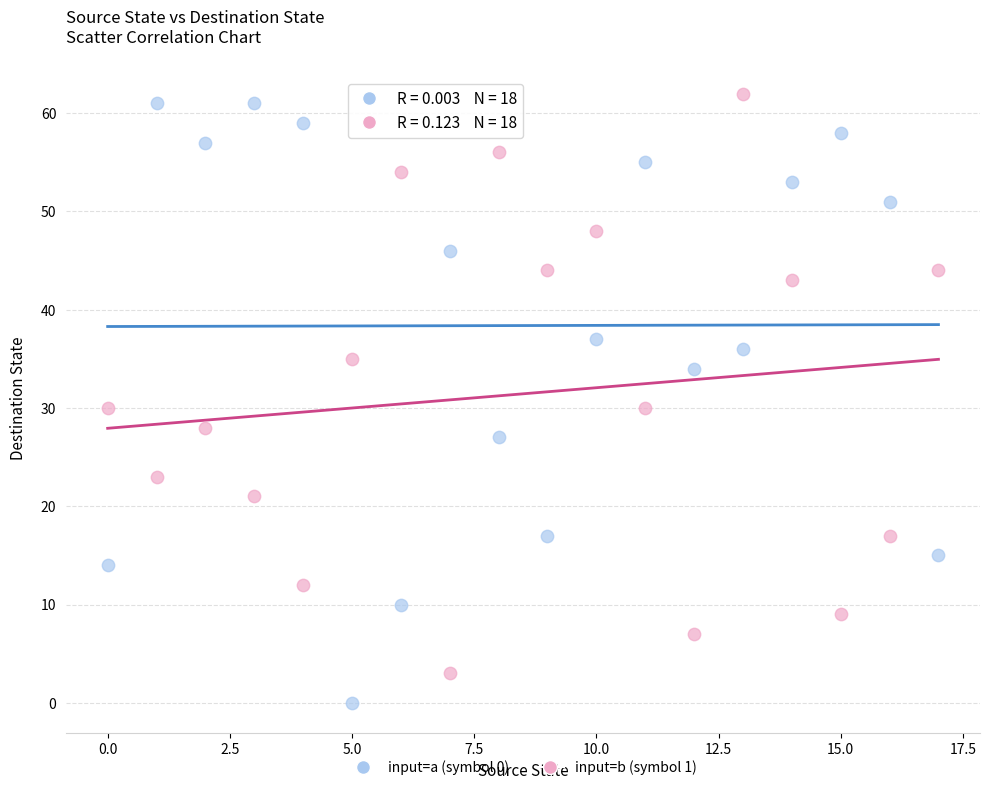

Which series reaches the minimum Y coordinate?

input=a (symbol 0)